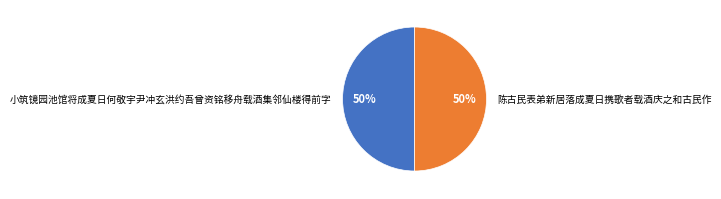

Count the number of slices in the pie.

2